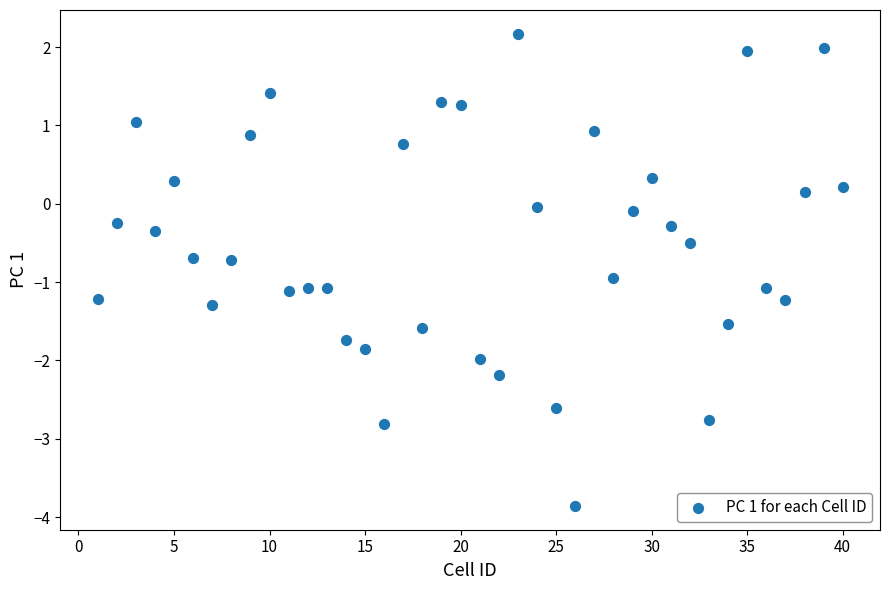

What is the range of X values (max minus min)?

39.0